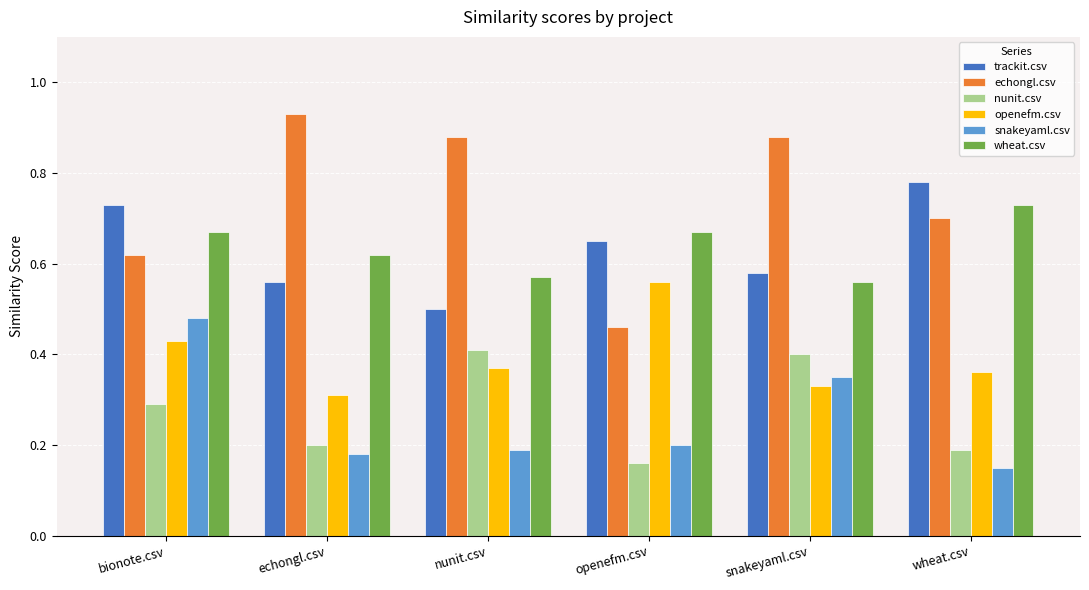

Is the value of wheat.csv at nunit.csv greater than the value of echongl.csv at echongl.csv?

No